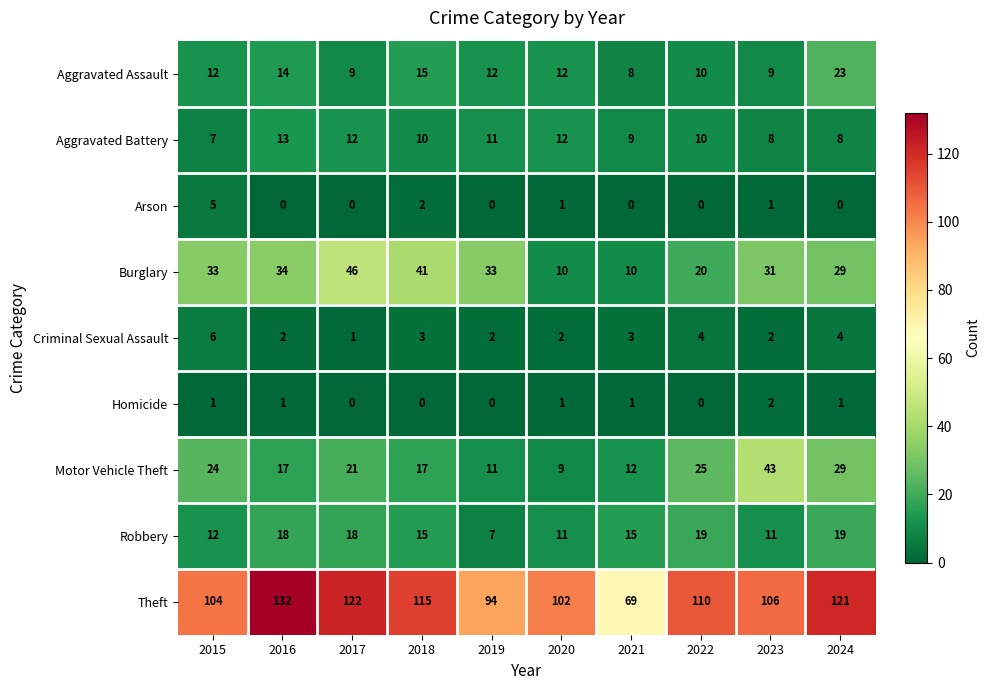

Rank the series at 2016 from highest to lowest value.

Theft, Burglary, Robbery, Motor Vehicle Theft, Aggravated Assault, Aggravated Battery, Criminal Sexual Assault, Homicide, Arson